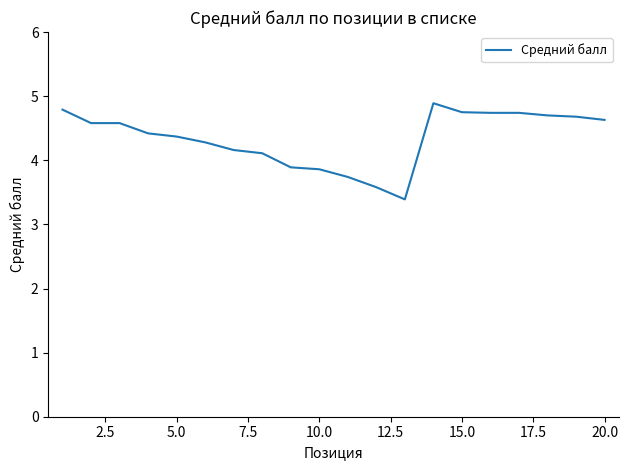

What is the maximum value shown in the chart?

4.9